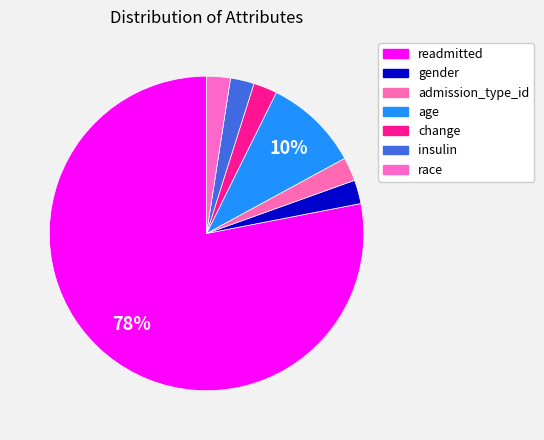

Which category has the biggest portion of the pie?

readmitted